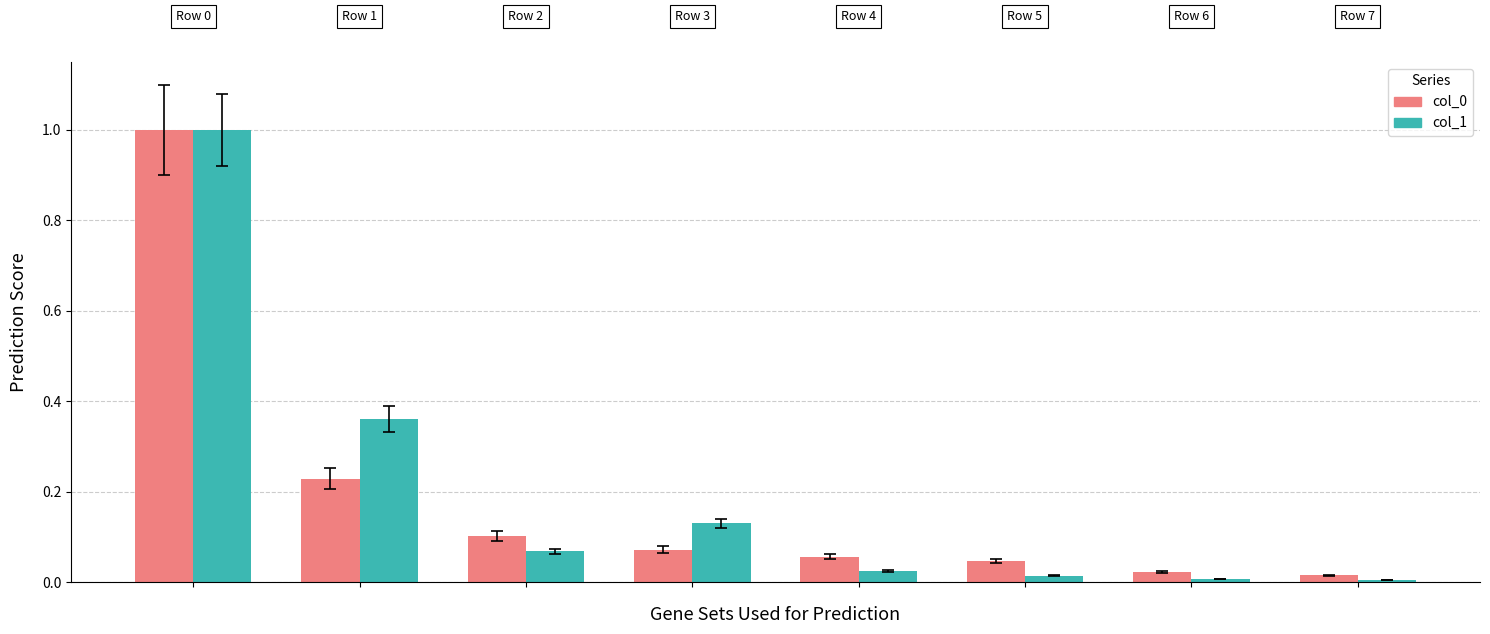

What is the maximum value shown in the chart?

1.0